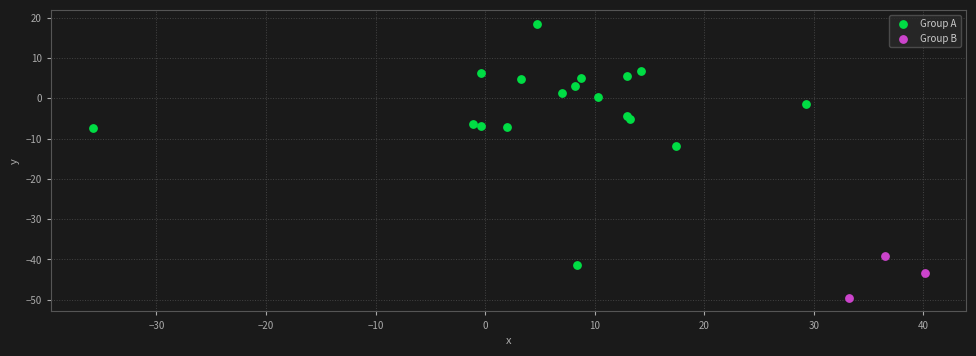

What are all the series names shown in the legend?

Group A, Group B